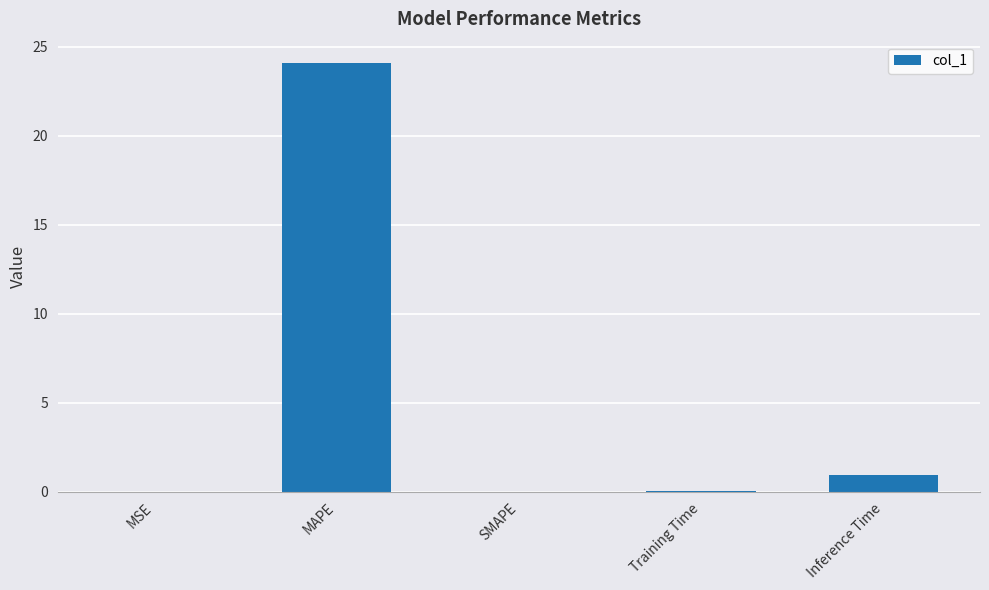

True or false: the data shows 0.9 at Inference Time.

True